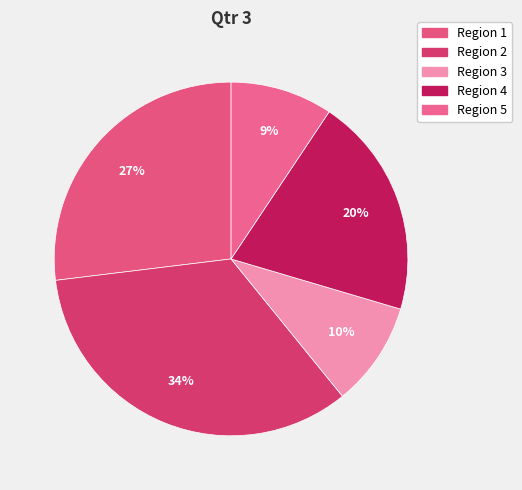

How many segments does this pie chart have?

5